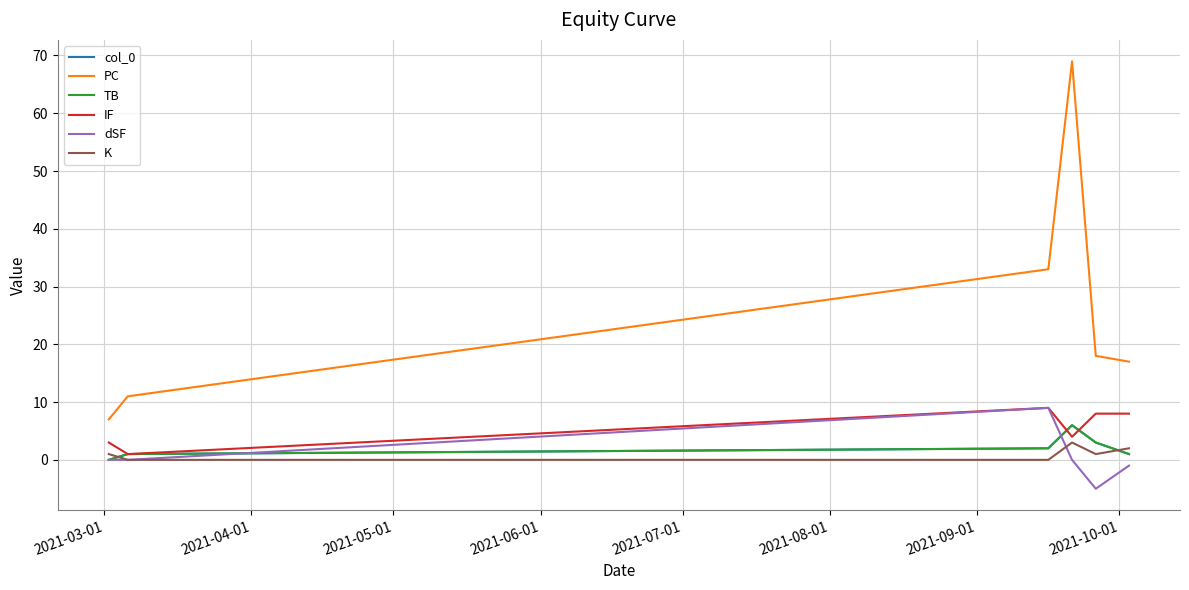

True or false: TB has more than 1 points higher than both neighbors.

False